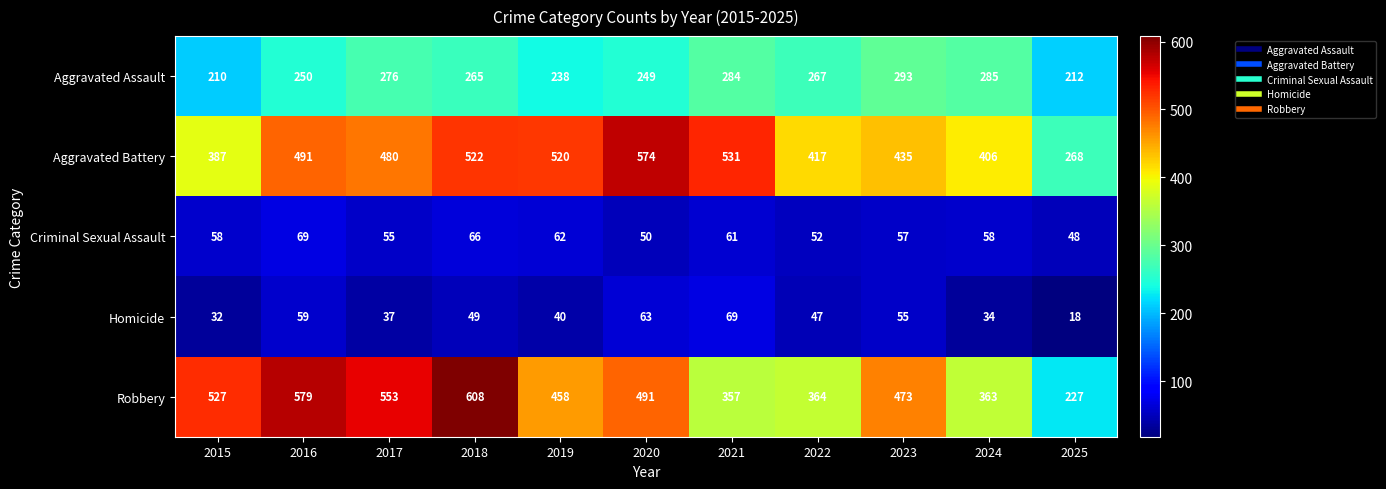

At how many categories does at least one series exceed 165?

11